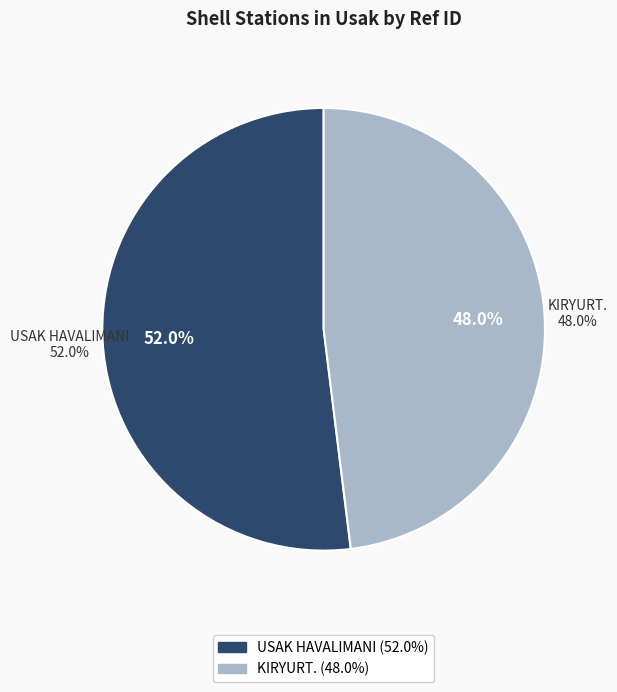

Count the number of slices in the pie.

2